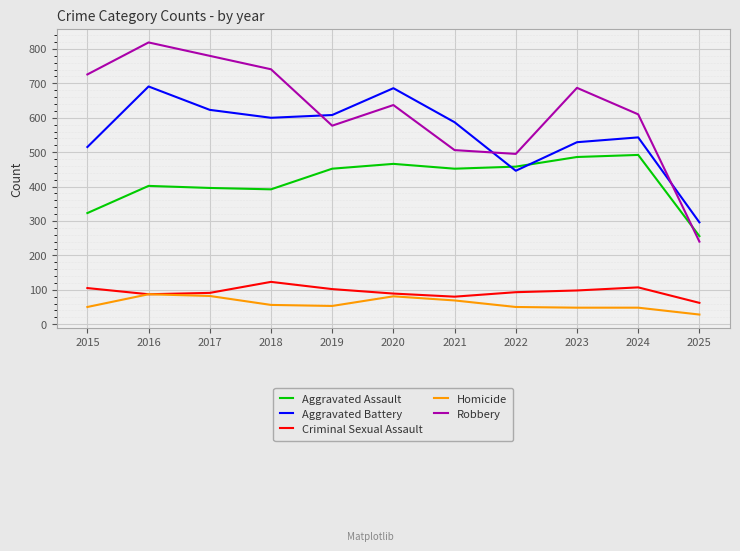

True or false: Criminal Sexual Assault and Aggravated Assault cross at least once.

False